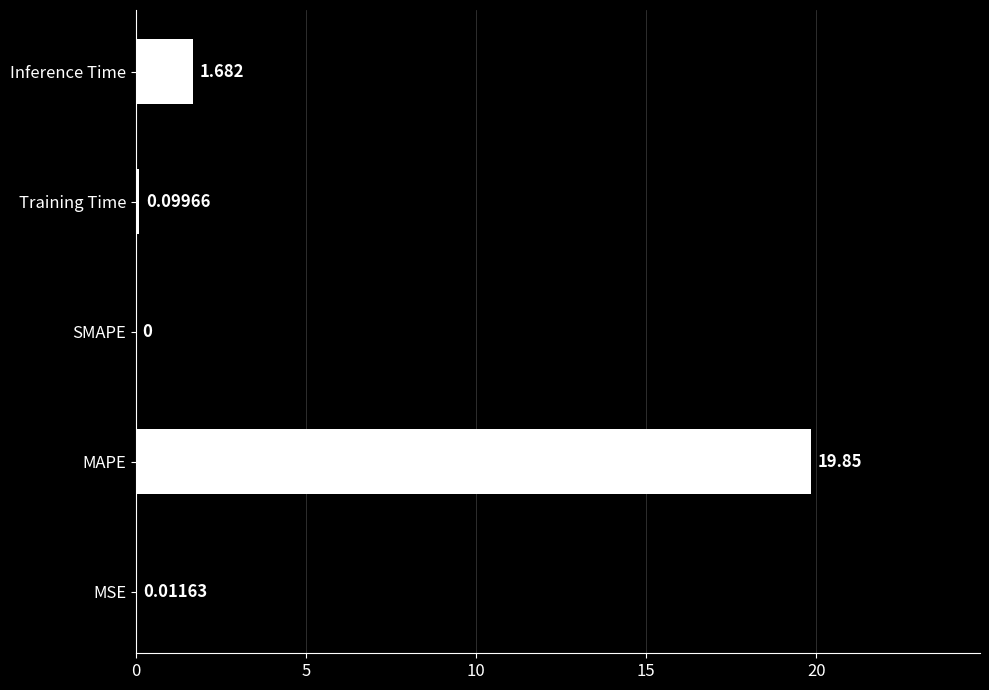

Between Training Time and Inference Time, which is larger?

Inference Time